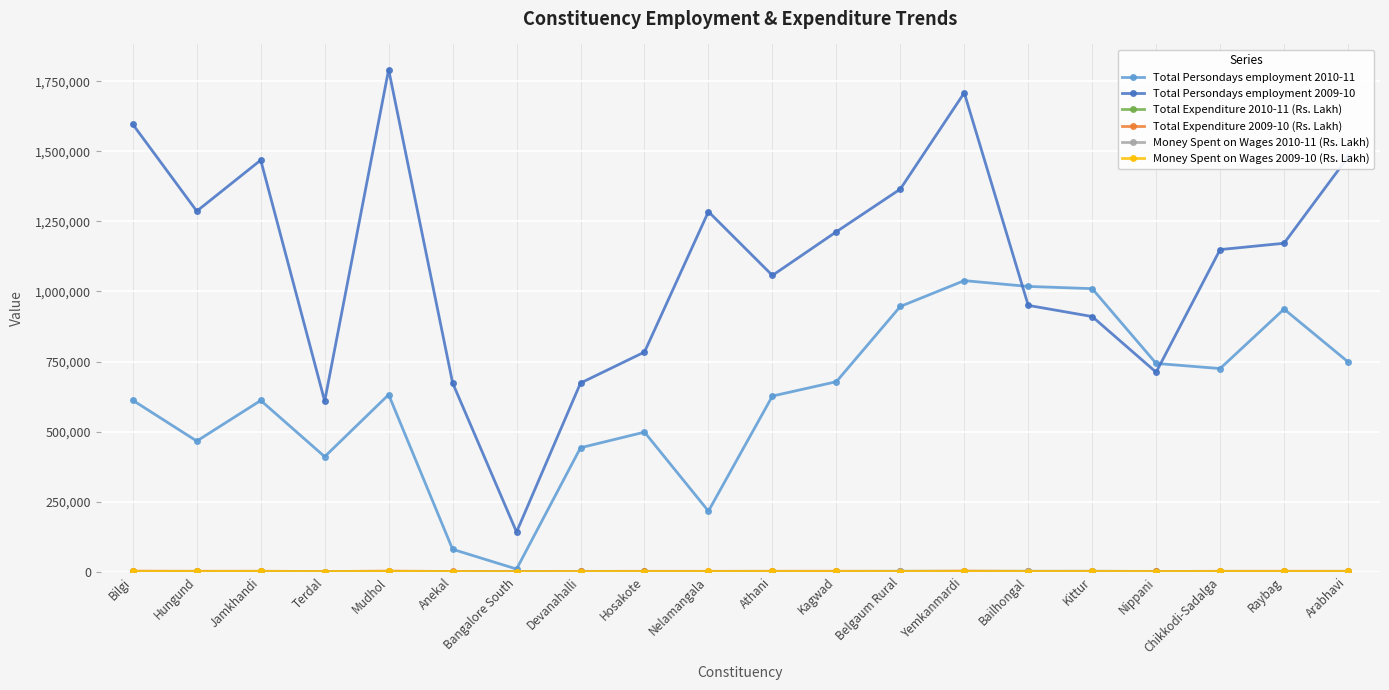

What is the maximum value shown in the chart?

1791677